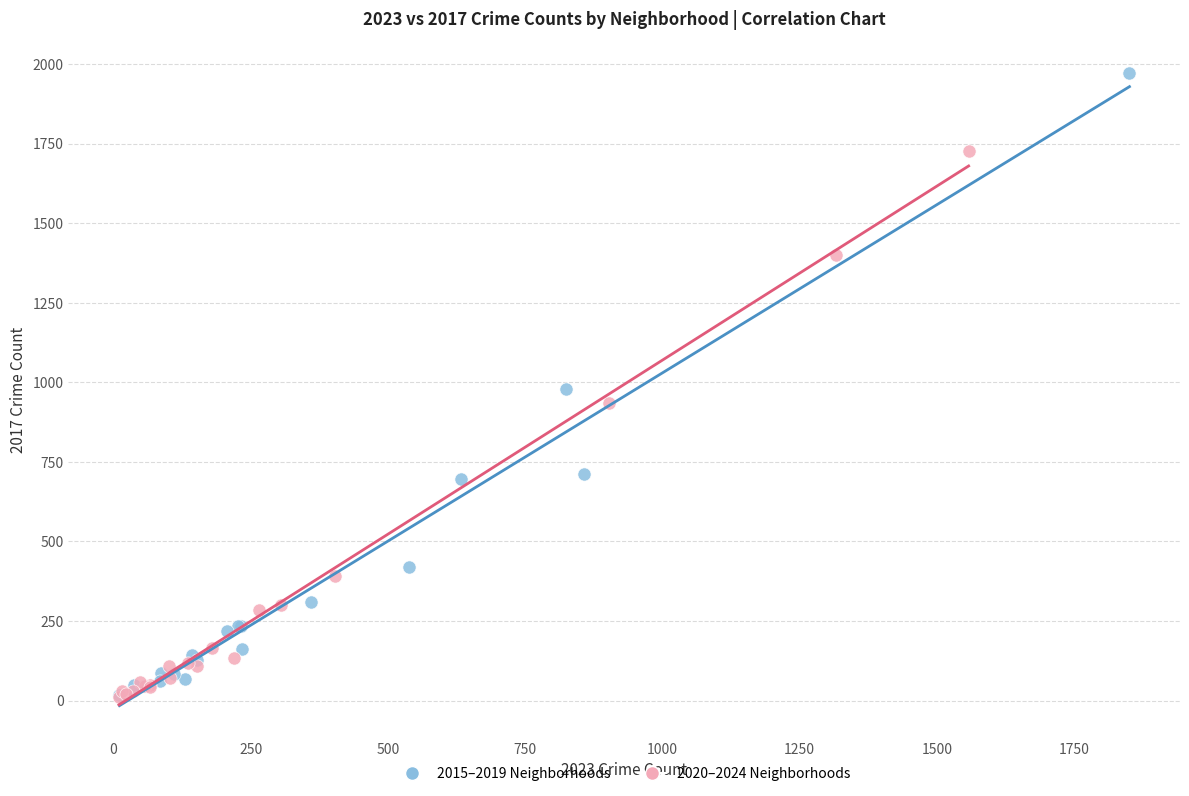

Which series reaches the maximum Y coordinate?

2015–2019 Neighborhoods